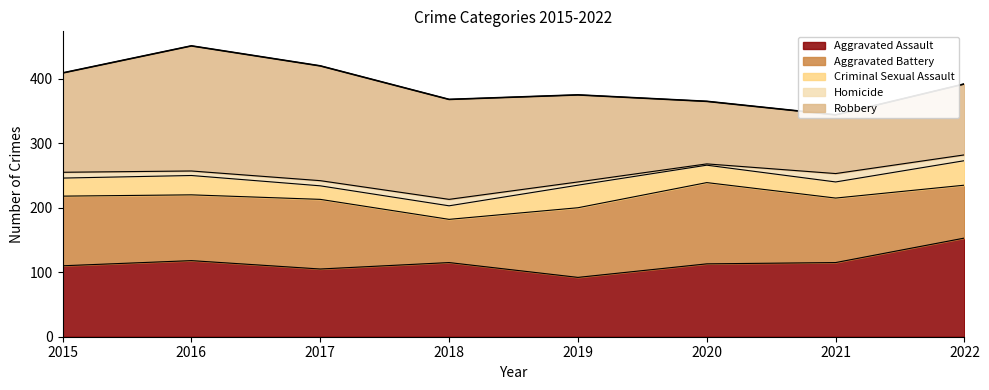

True or false: Criminal Sexual Assault and Aggravated Battery cross at least once.

False